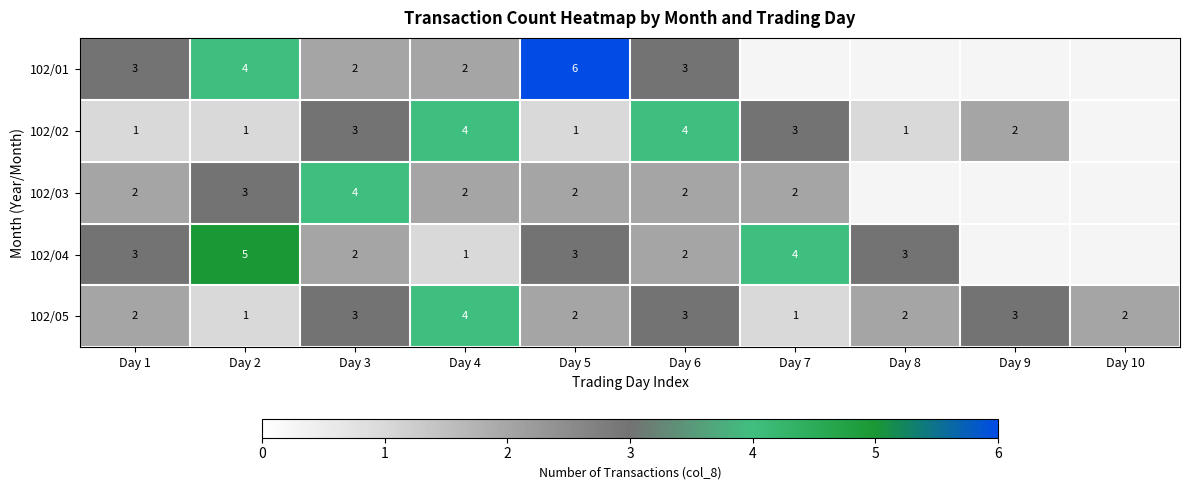

Which label corresponds to the largest value in the chart?

Day 5